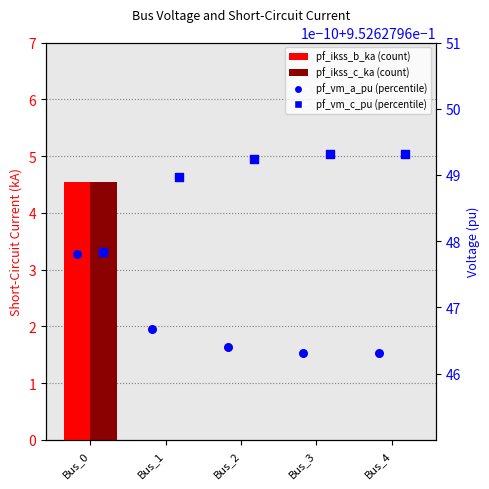

What are all the series names shown in the legend?

pf_ikss_b_ka, pf_ikss_c_ka, pf_vm_a_pu, pf_vm_c_pu